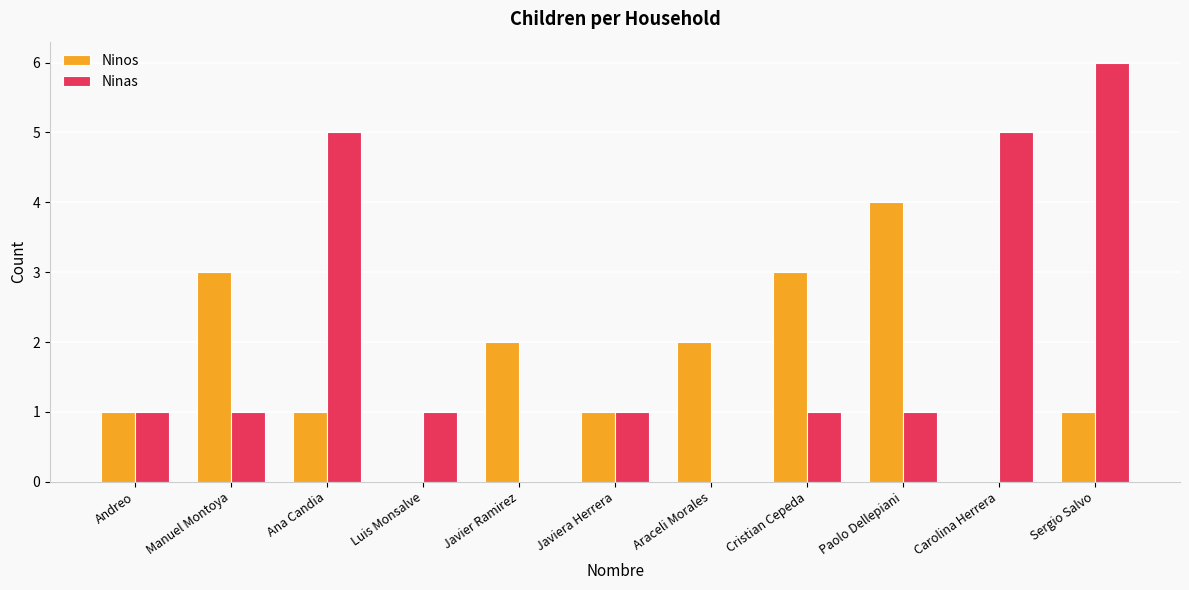

What is the sum of the Ninos values at Carolina Herrera and Cristian Cepeda?

3